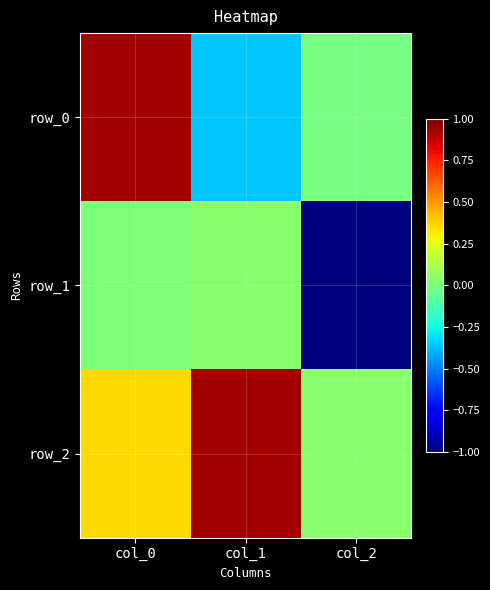

What is the difference between the second highest and minimum values in the row_0 series?

0.3